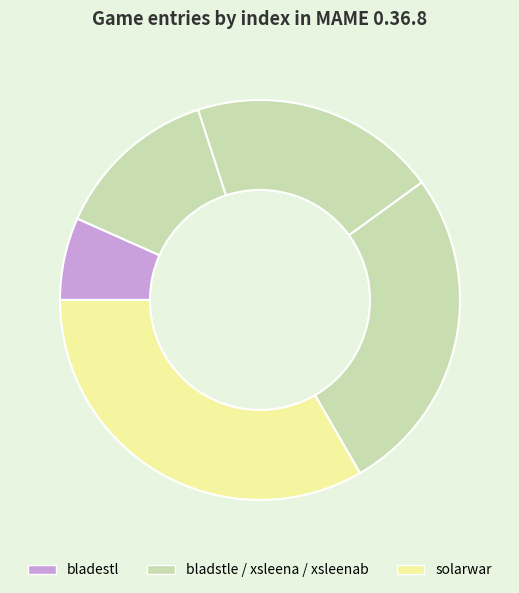

Which slice is the largest?

solarwar